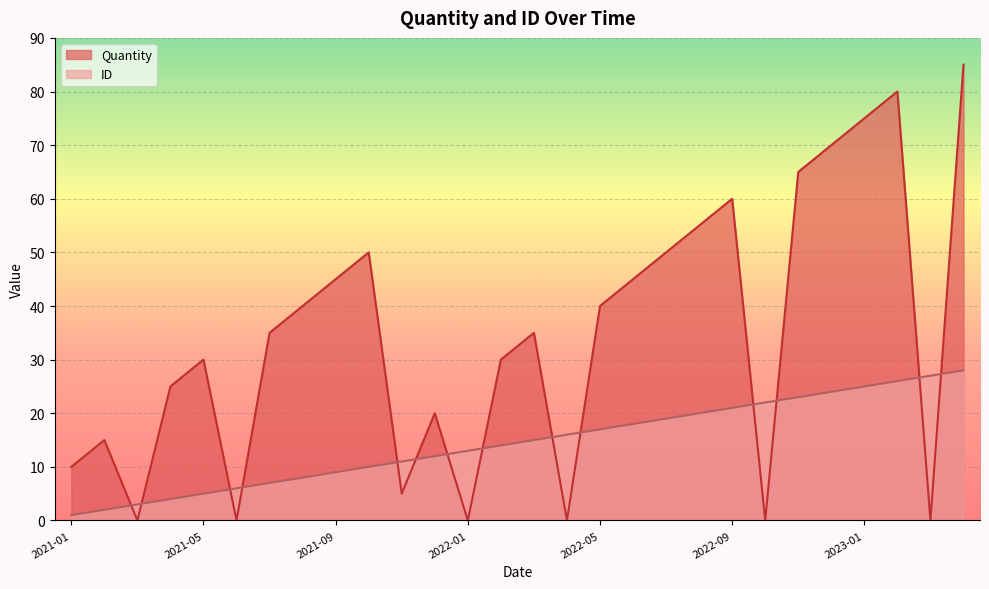

At how many categories does at least one series exceed 70?

3